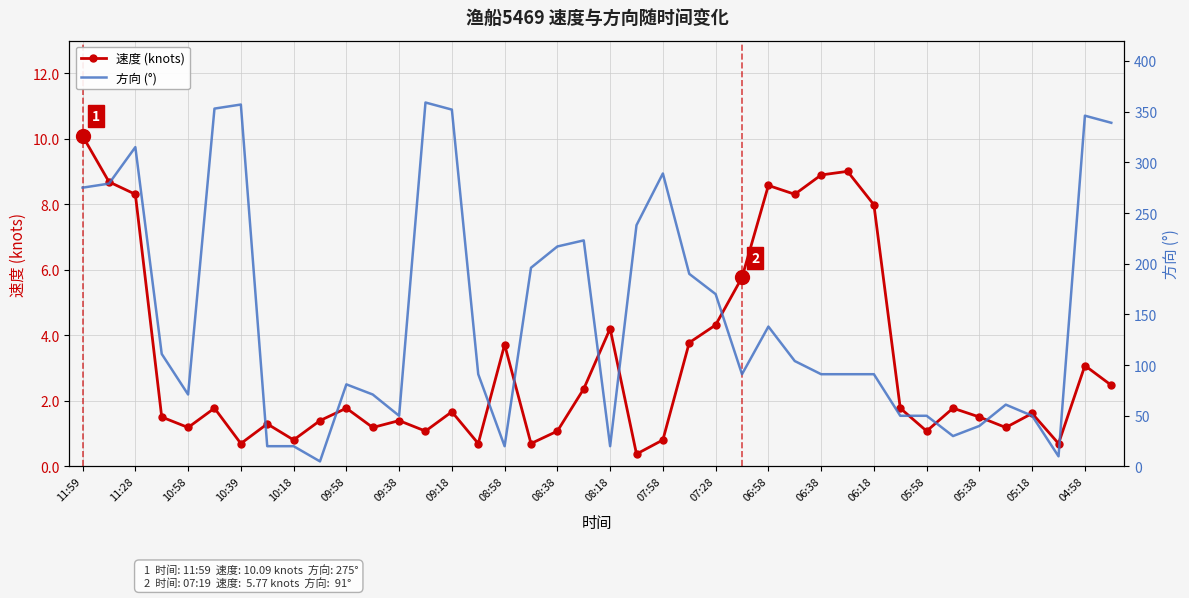

Which series has the largest total across all categories?

方向 (°)